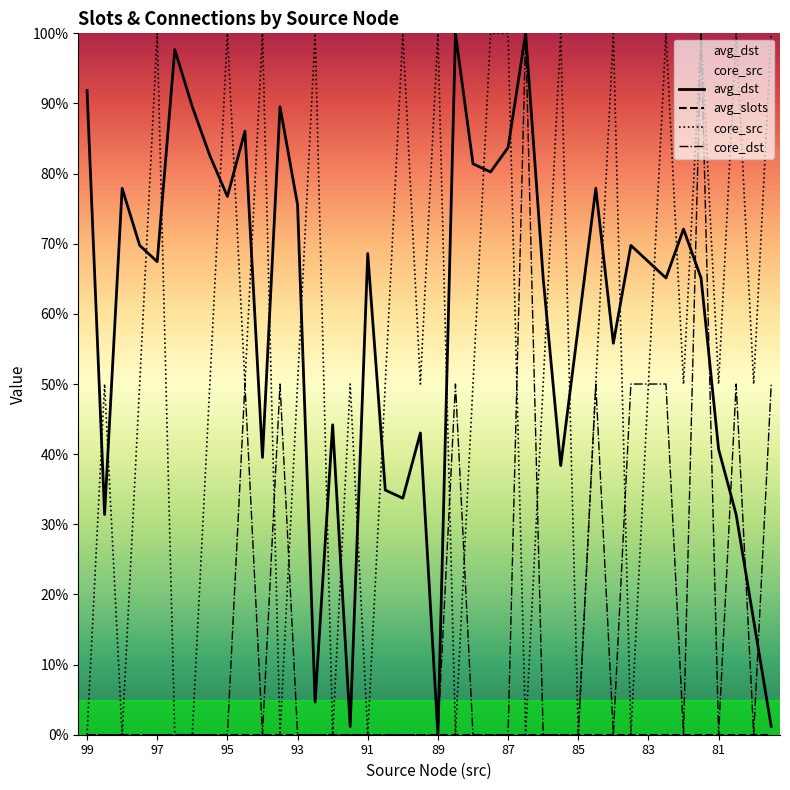

Count the number of data series in this chart.

4